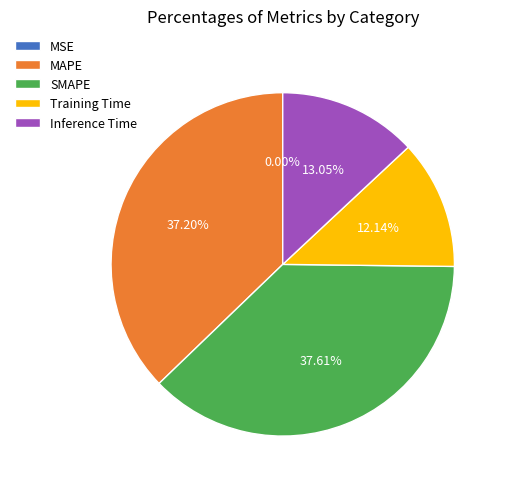

True or false: Training Time accounts for 1% of the total.

False